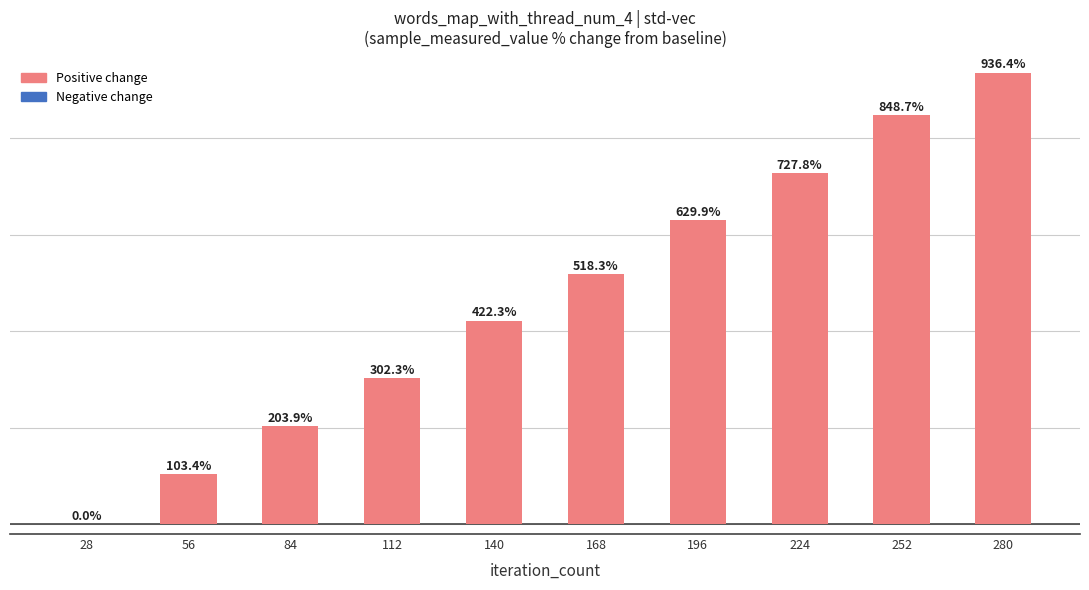

Are the bars horizontal?

No